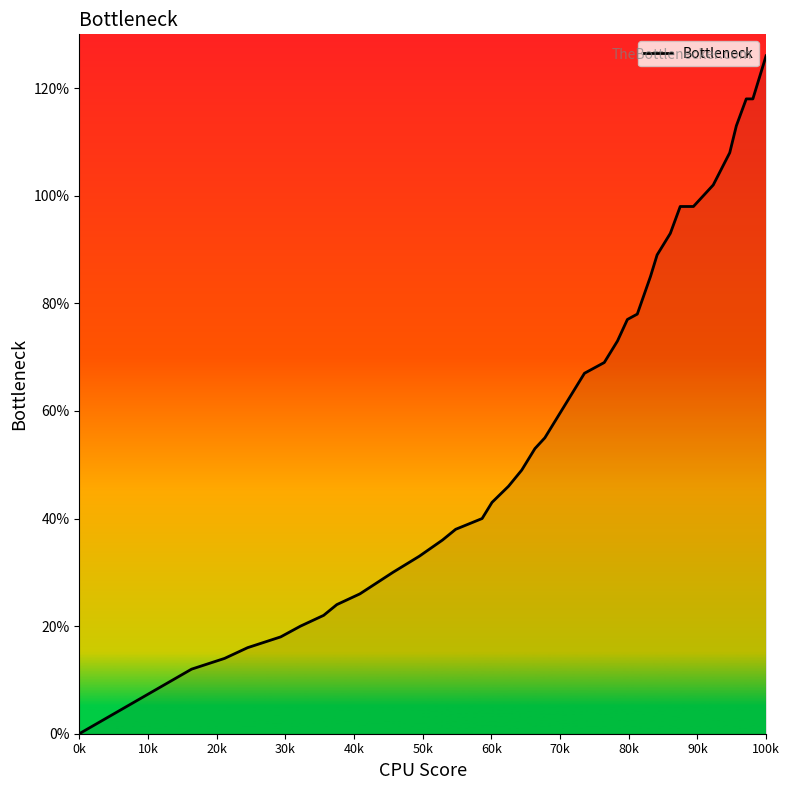

At which category does the chart reach its peak across all series?

100k